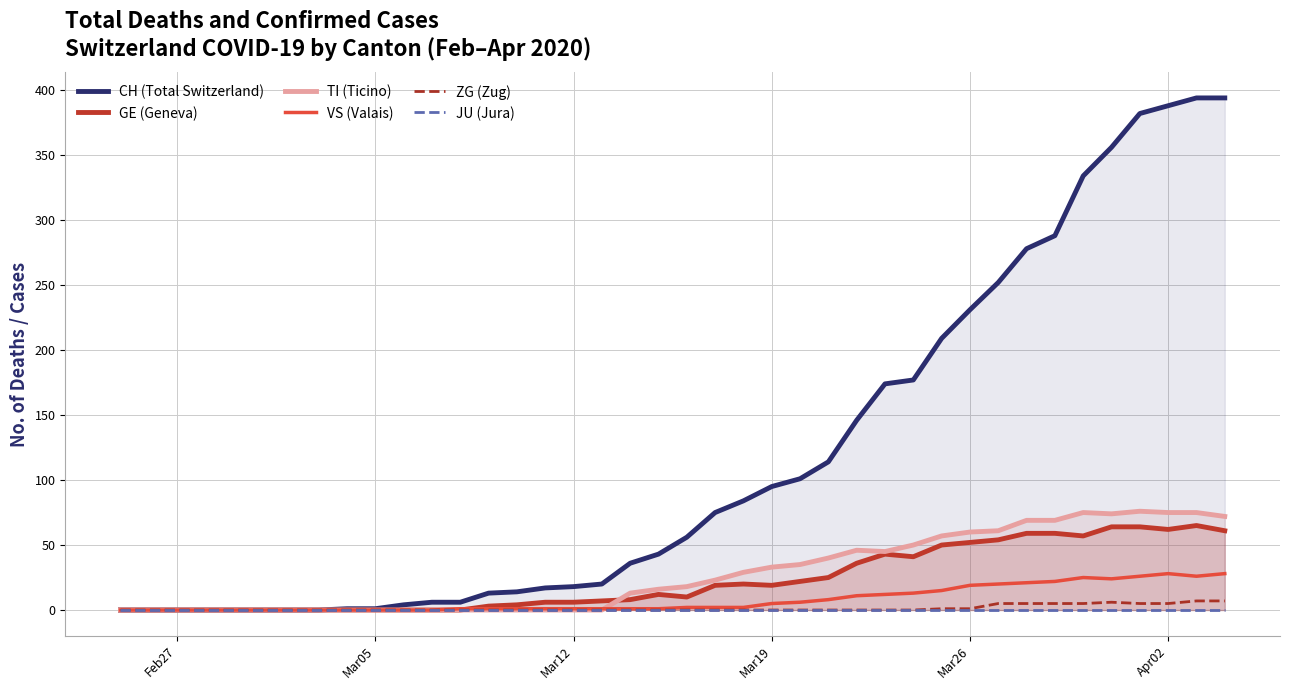

What is the difference between the maximum and minimum values in the TI (Ticino) series?

76